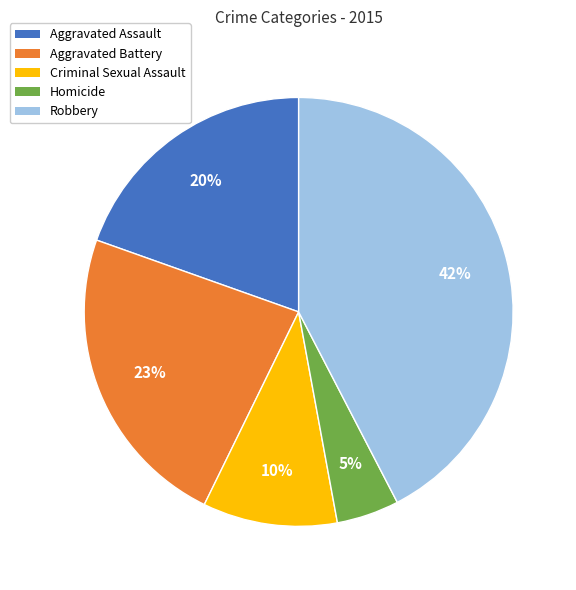

Is Aggravated Assault the majority of the pie?

No